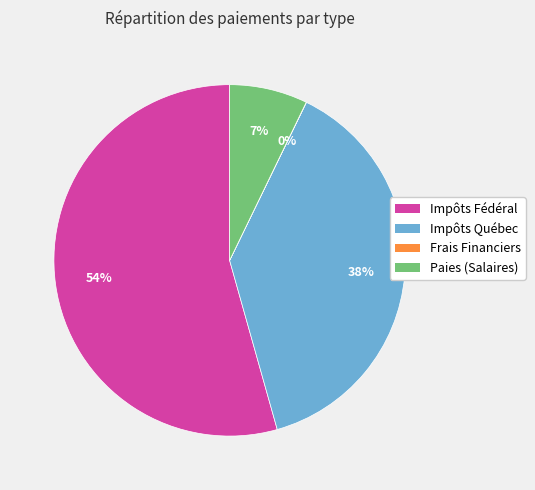

To the nearest percent, what portion does Paies (Salaires) represent?

7%